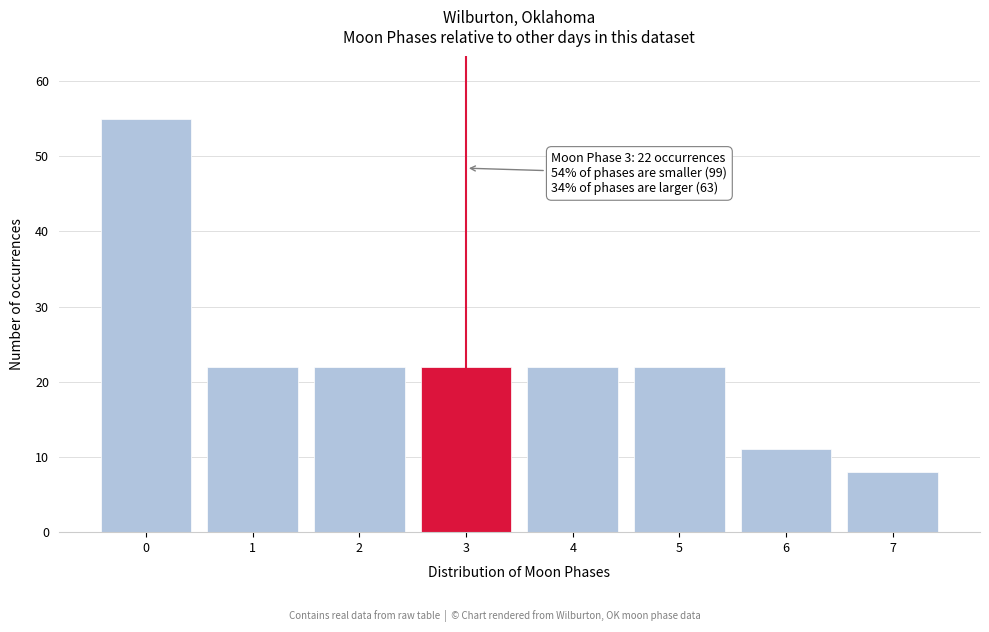

Reading left to right, transcribe all the data shown in this chart.

0=55	1=22	2=22	3=22	4=22	5=22	6=11	7=8